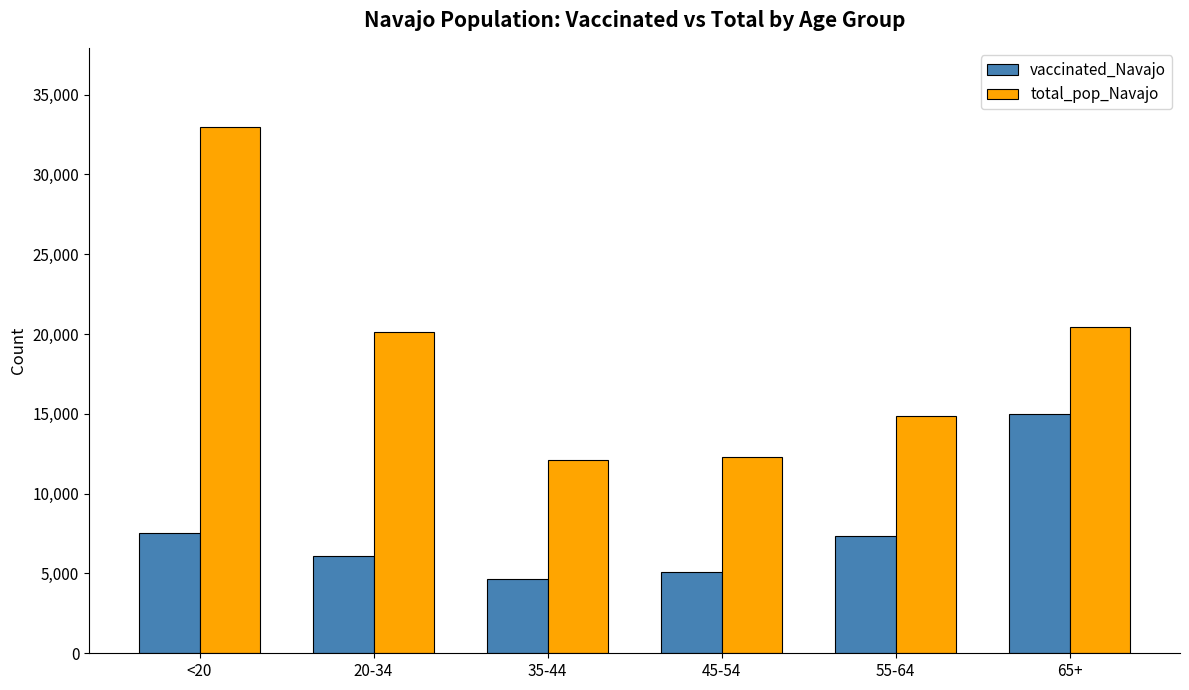

What is the sum of the vaccinated_Navajo values at <20 and 65+?

22540